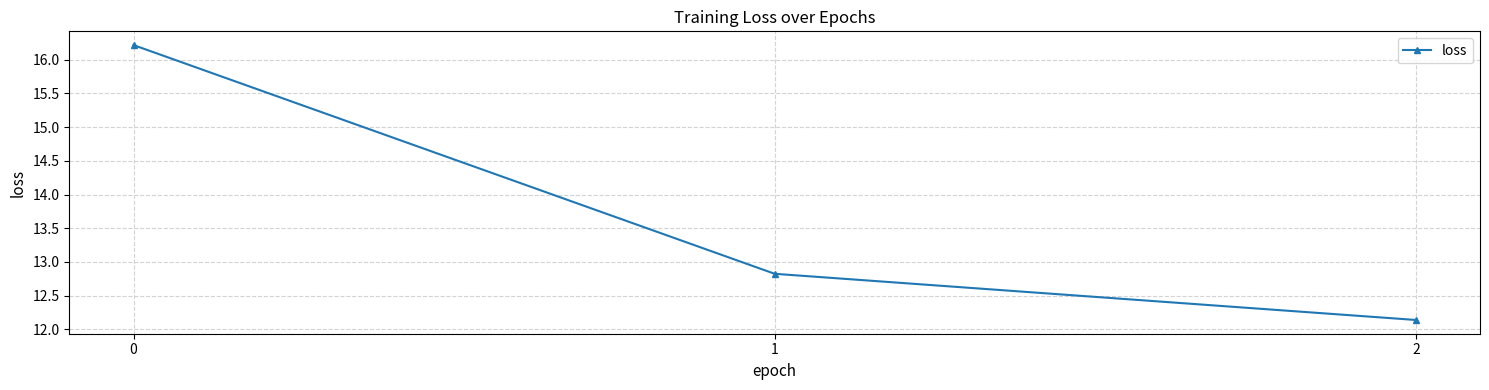

Reading left to right, transcribe all the data shown in this chart.

16.2	12.8	12.1